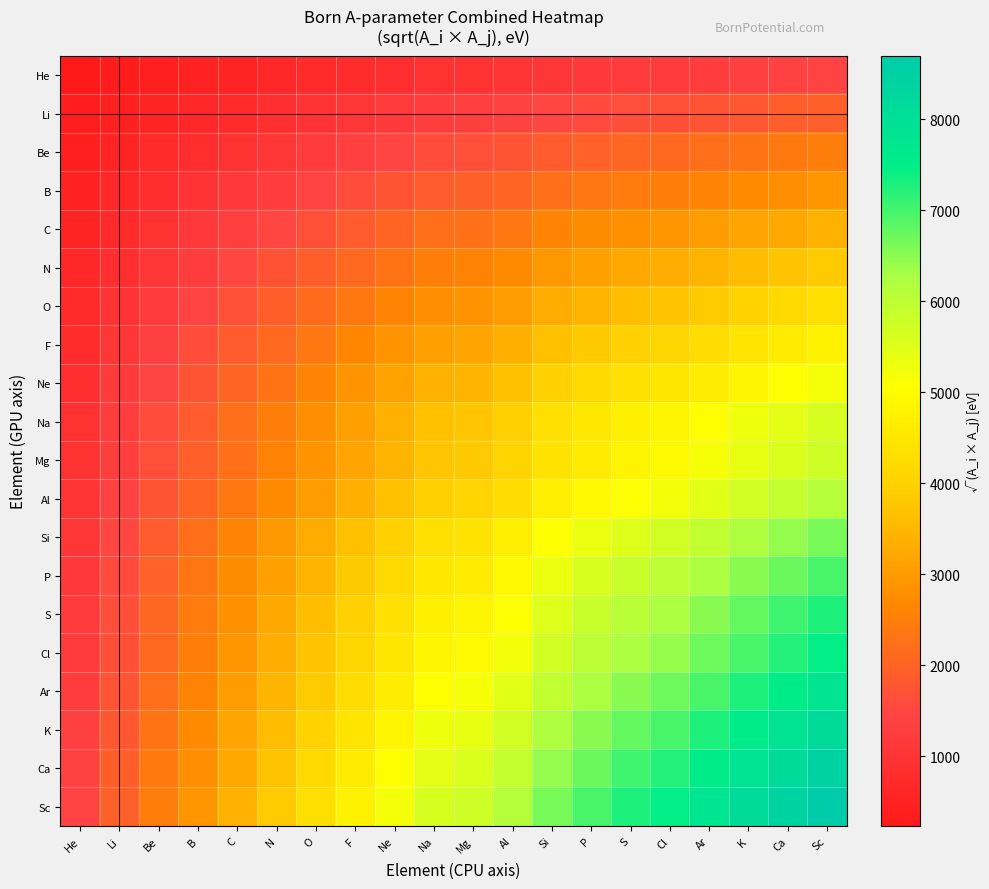

Rank the series at Sc from highest to lowest value.

Sc, Ca, K, Ar, Cl, S, P, Si, Al, Mg, Na, Ne, F, O, N, C, B, Be, Li, He